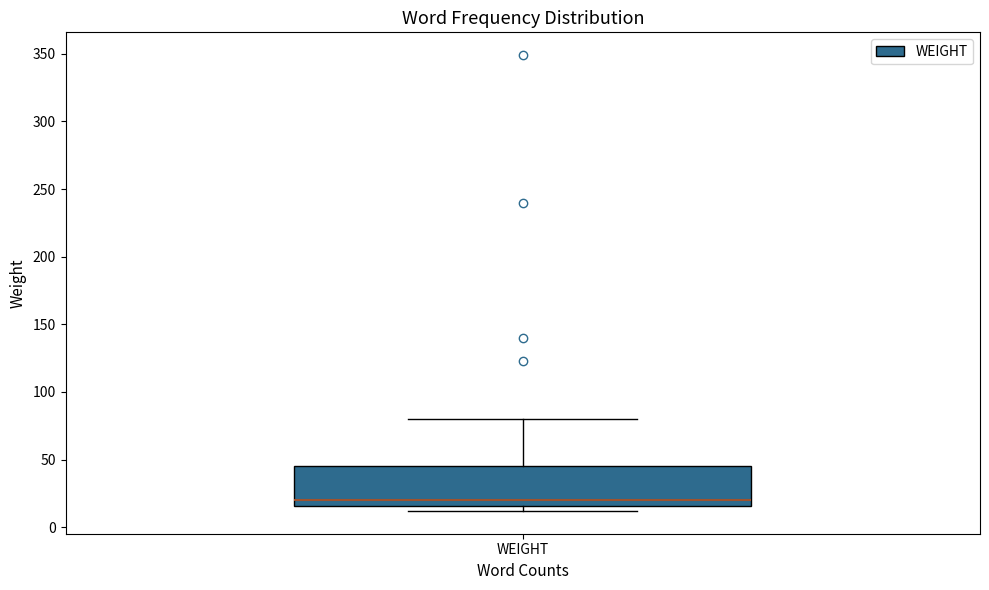

Read this box plot against the y-axis: the position of the median line, the range covered by the box, and the ends of both whiskers. The values are not printed on the chart, so give them approximately, as read against the axis.

median 20, box 15 to 45, whiskers 10 to 80